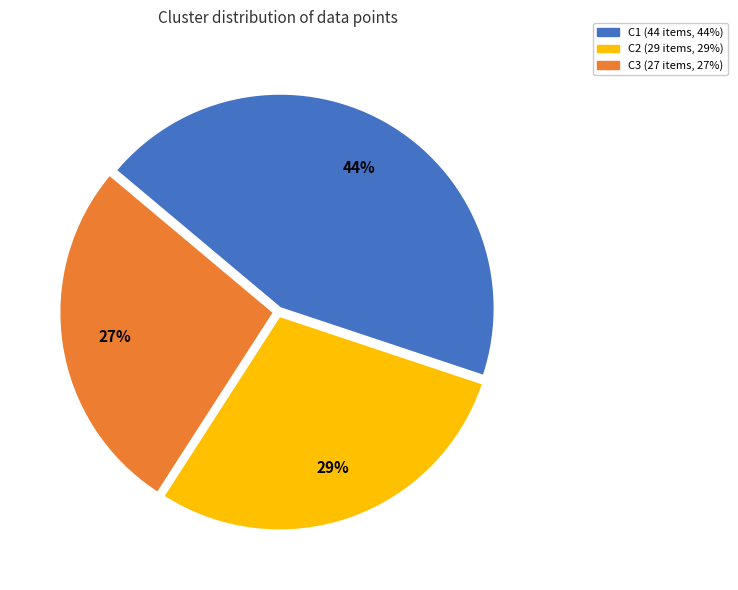

To the nearest percent, what is the difference between the C2 and C3 slice percentages?

2%